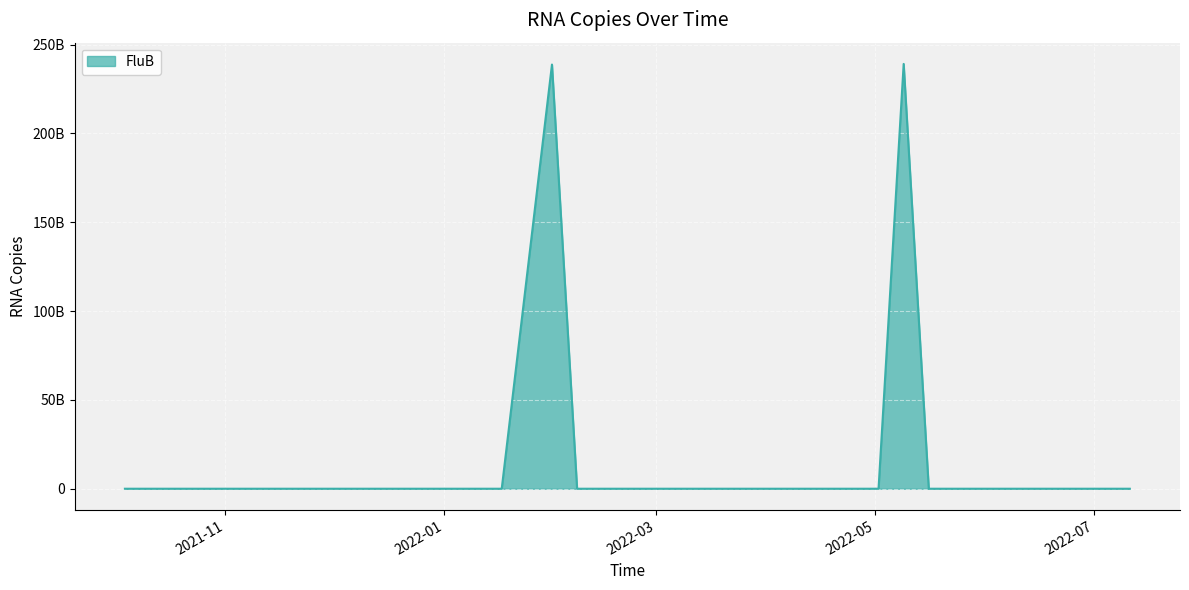

Does the chart have visible grid lines?

Yes